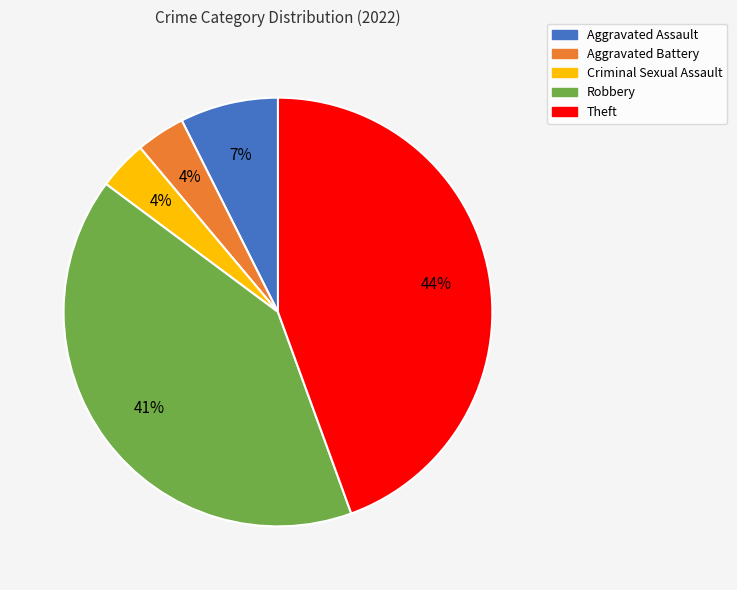

Is Aggravated Battery the majority of the pie?

No